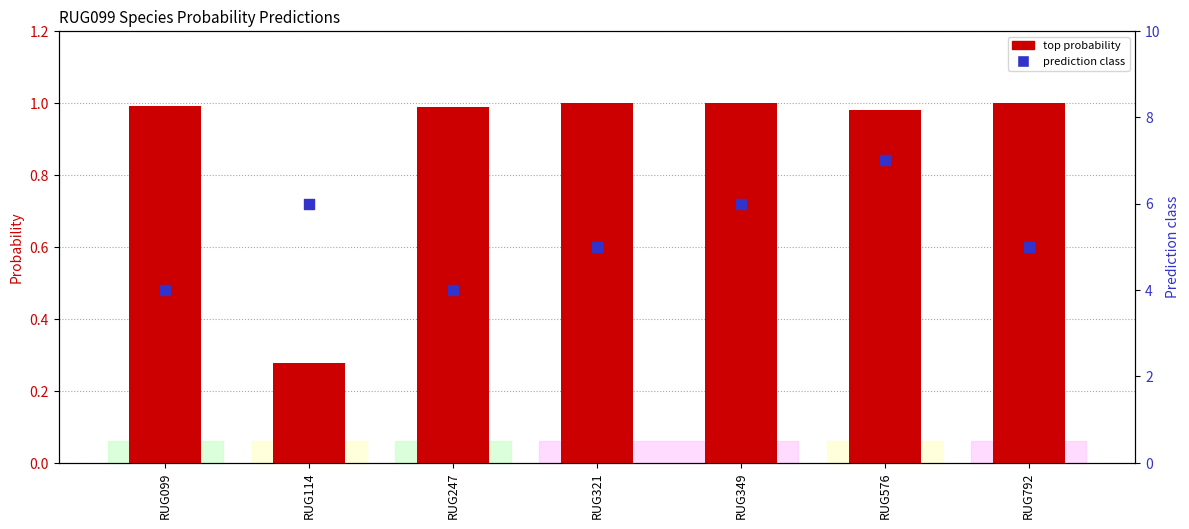

At how many categories does at least one series exceed 6?

1